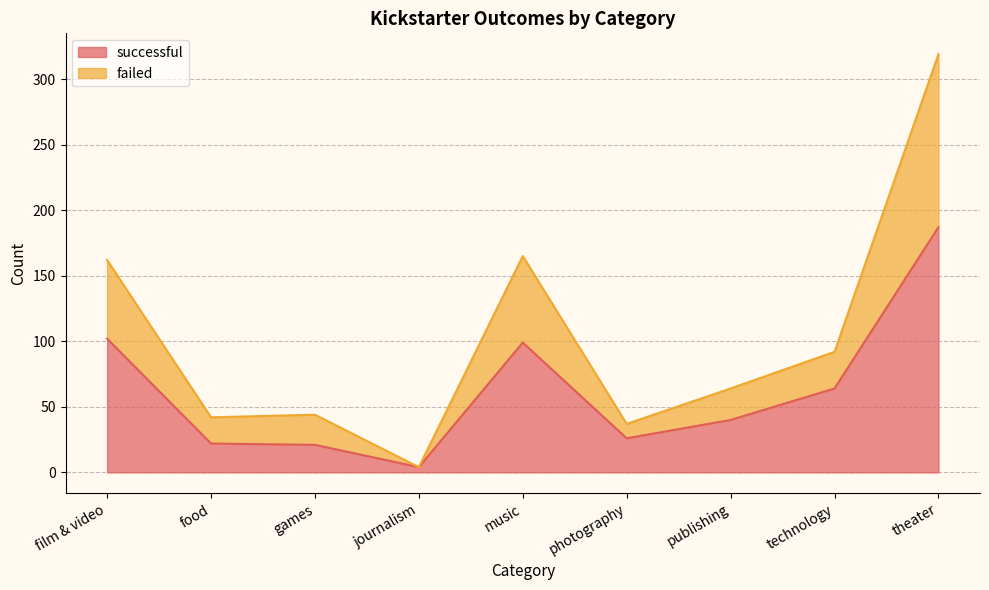

What is the highest value of the successful series?

187